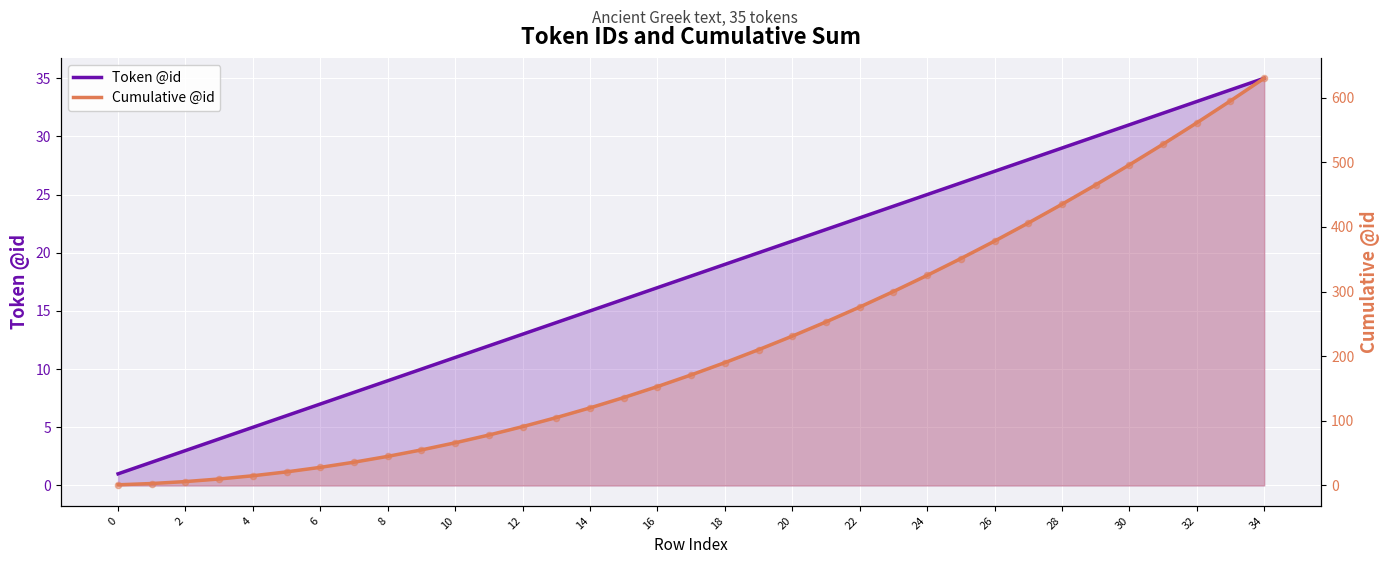

What is the total value across all series at 19?

230